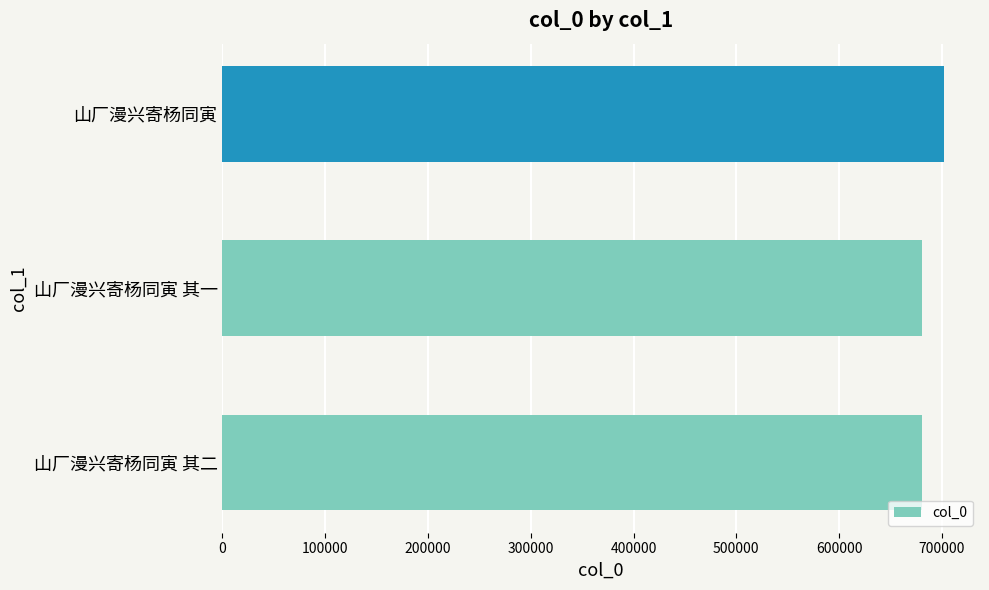

How many bars are there in total?

3